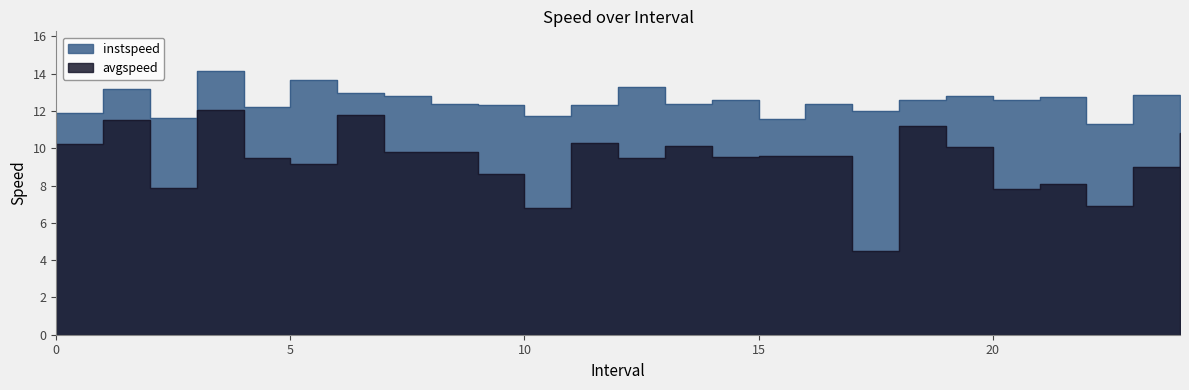

What is the difference between the instspeed values at 16.0 and 6.0?

0.6